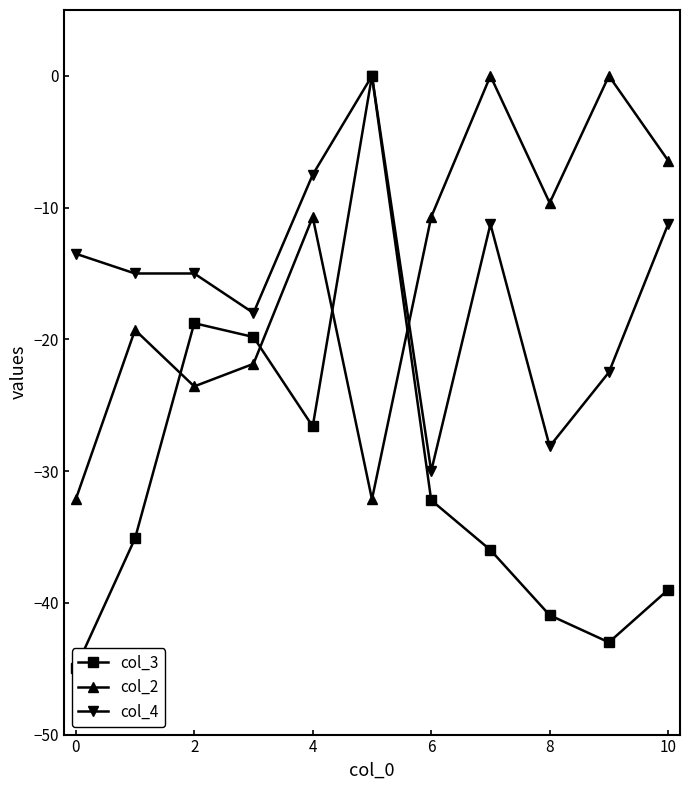

How many intersections are there between col_4 and col_2?

1